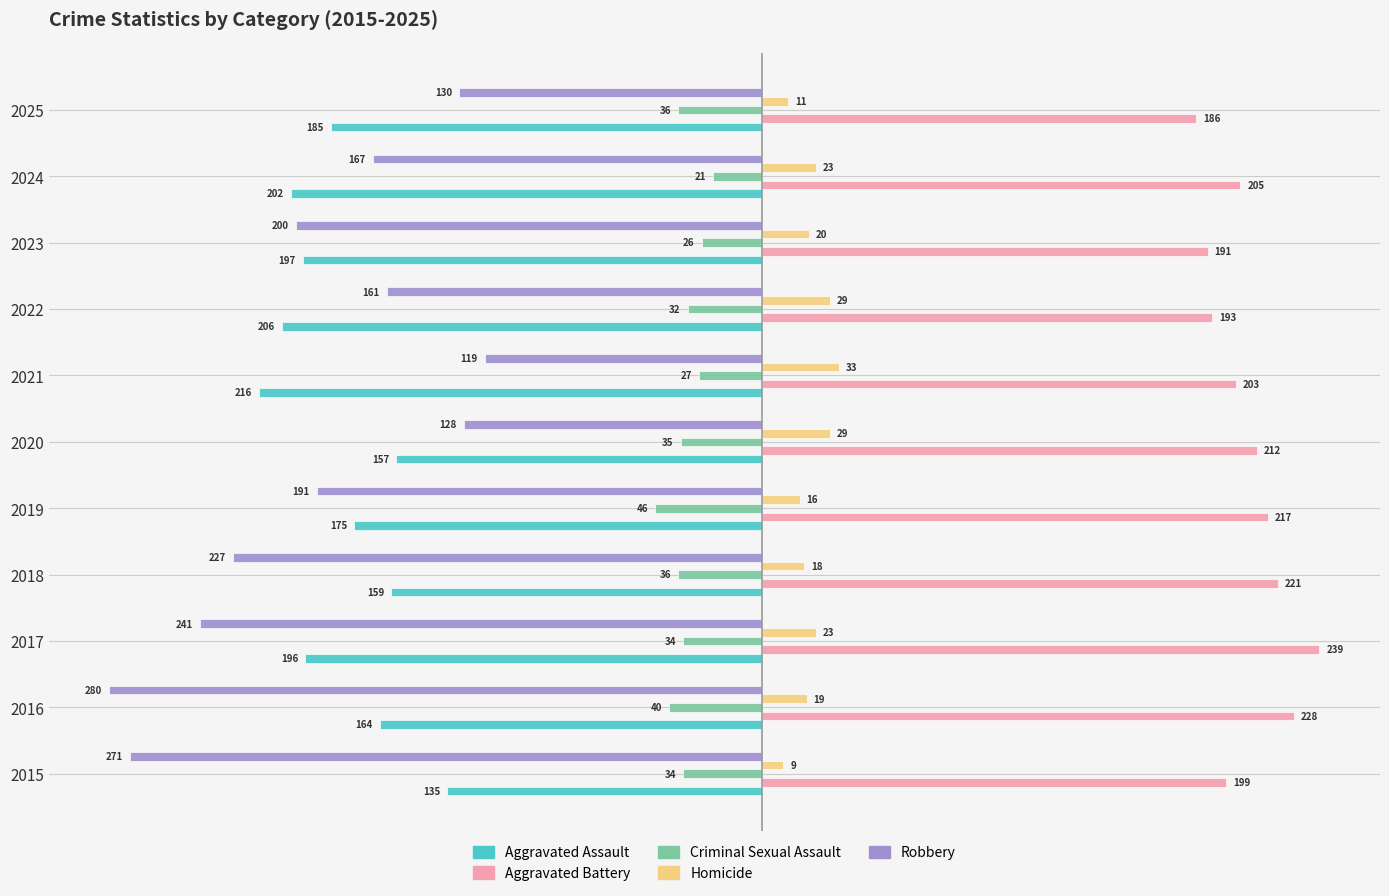

What are all the series names shown in the legend?

Aggravated Assault, Aggravated Battery, Criminal Sexual Assault, Homicide, Robbery